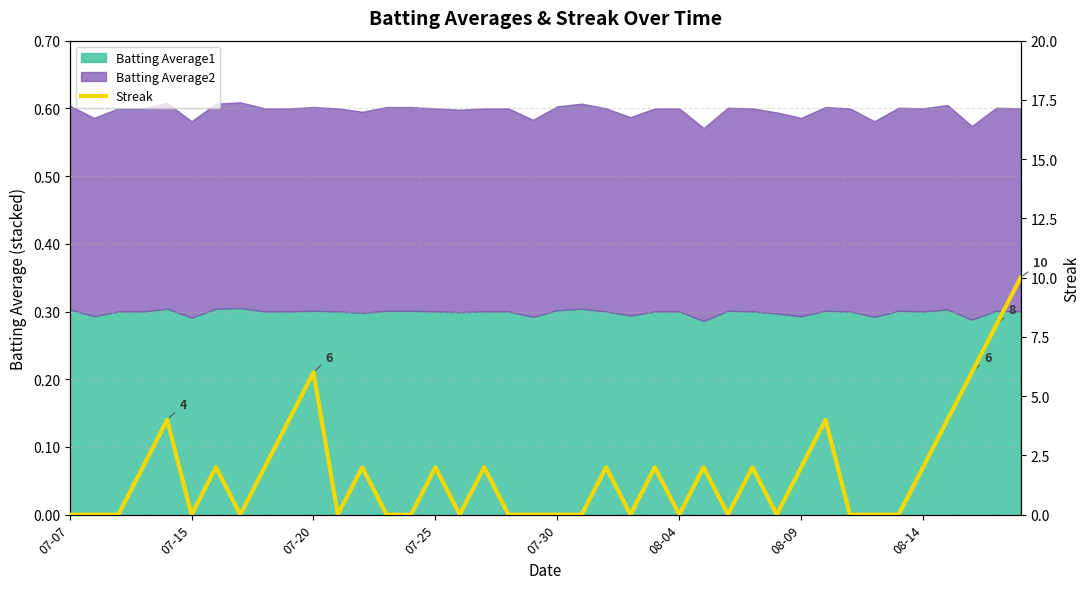

True or false: the data has more than 2 interior local peaks.

True